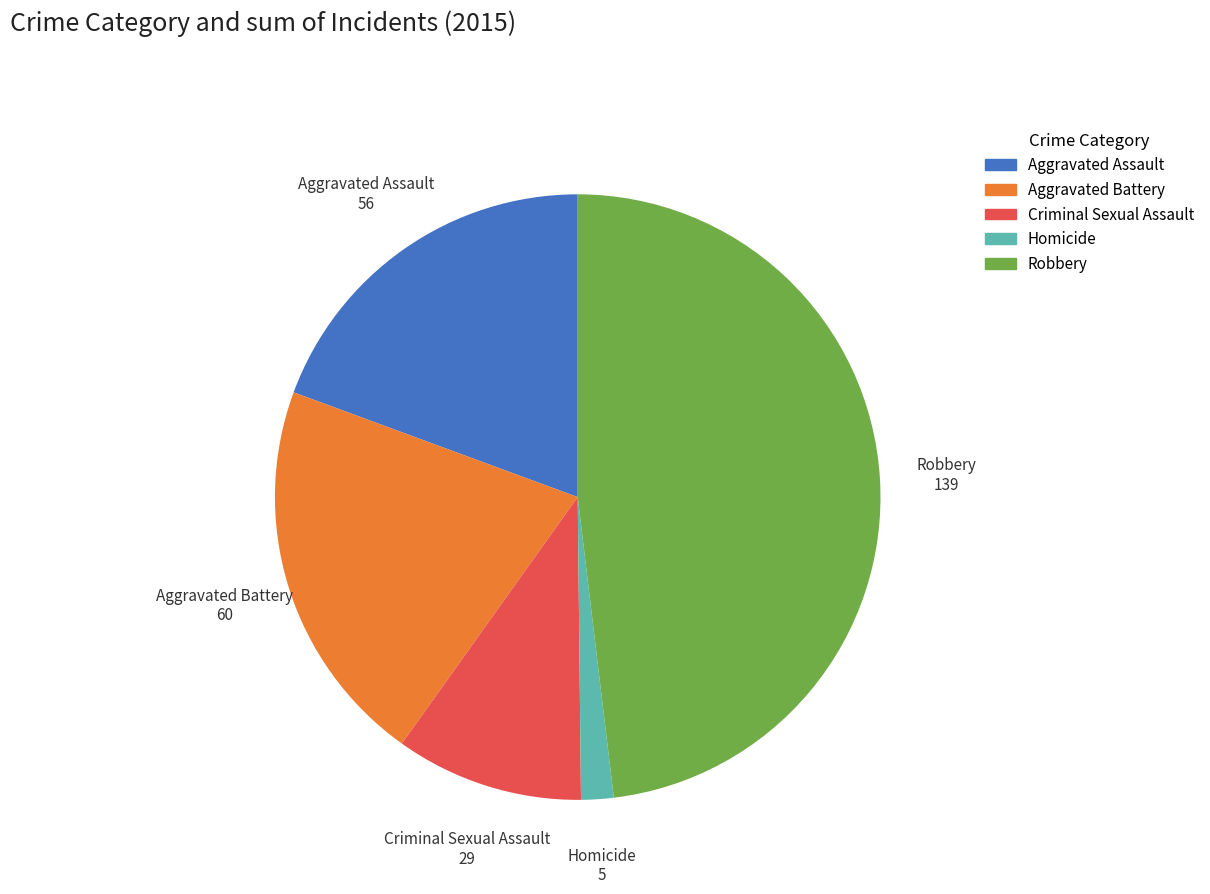

True or false: Criminal Sexual Assault accounts for 17% of the total.

False